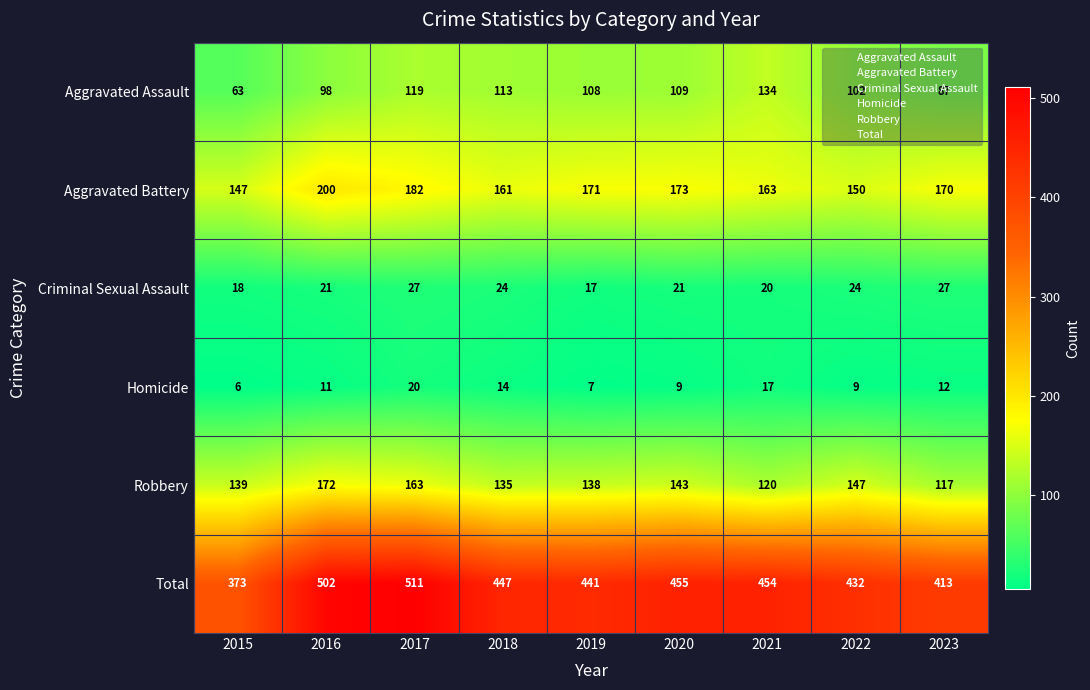

Is it true that Homicide equals 5 at 2023?

False